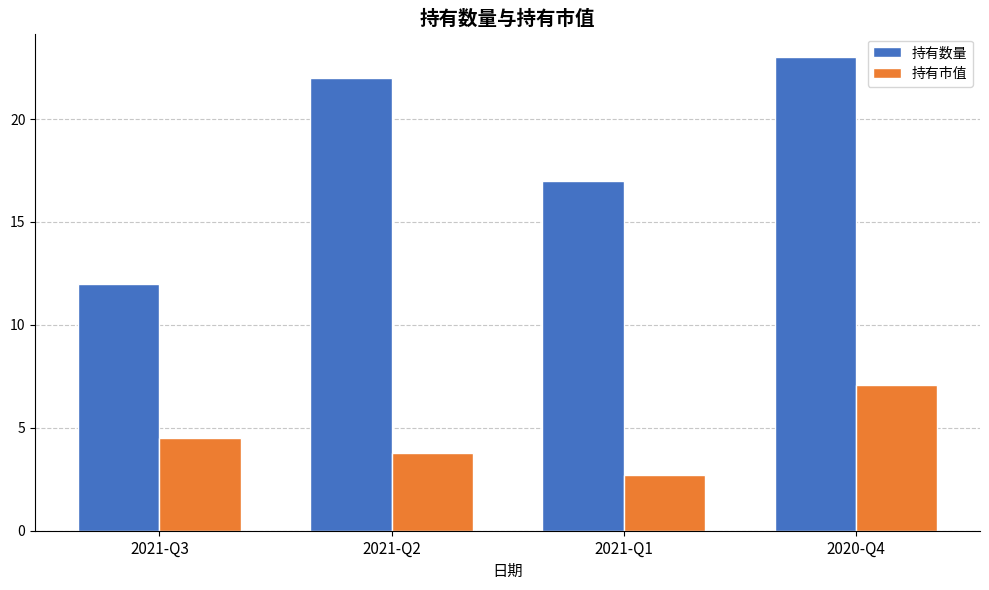

Which label corresponds to the smallest value in the chart?

2021-Q1